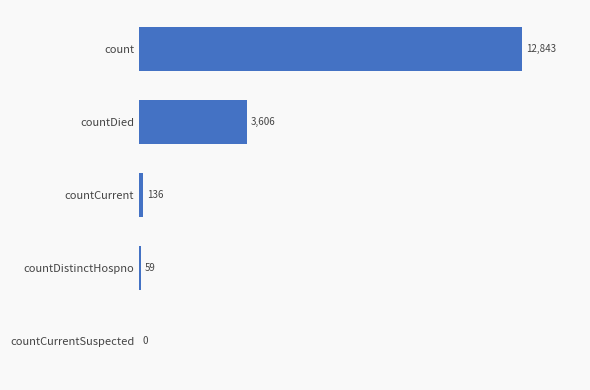

What is the sum of the values at countCurrentSuspected and count?

12843